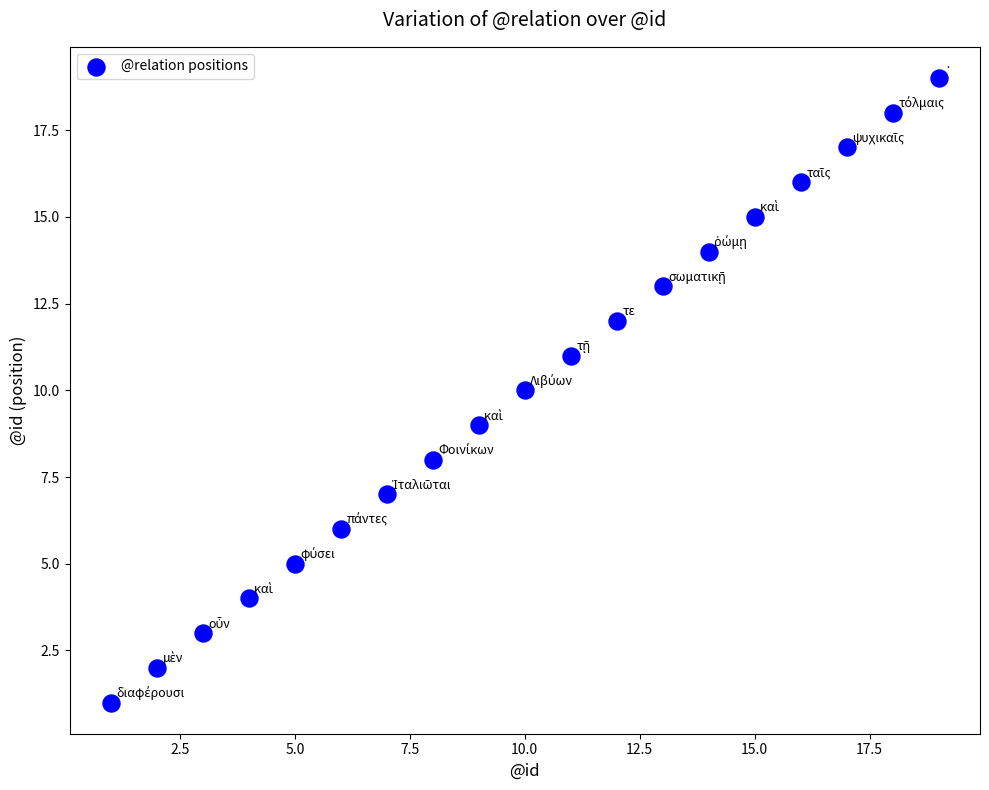

What is the range of Y values (max minus min)?

18